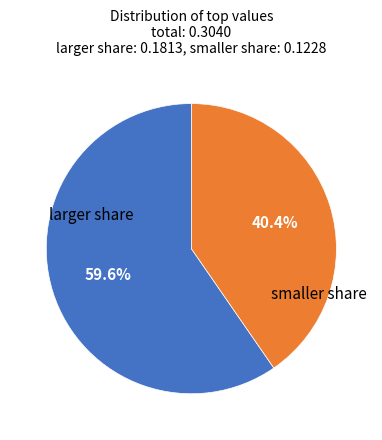

Does any single category account for the majority?

Yes